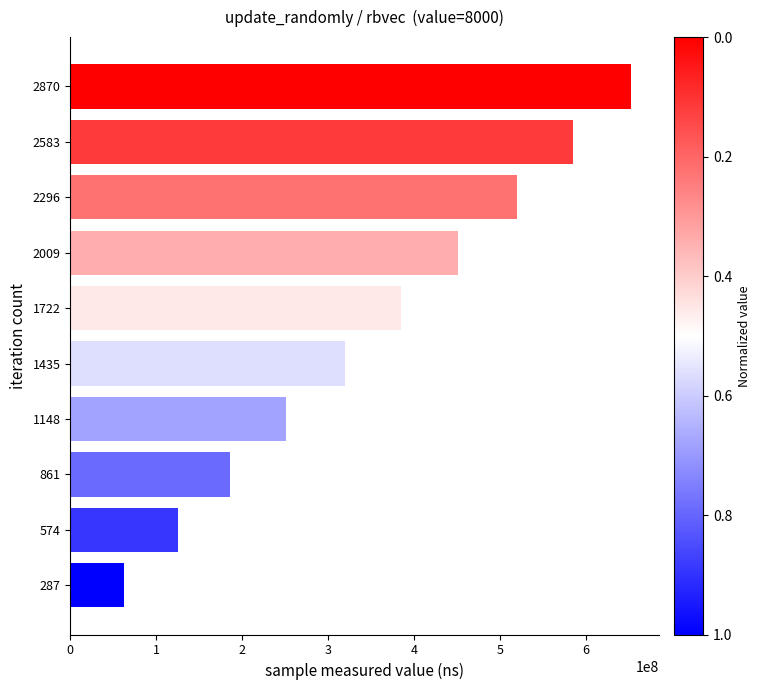

Reading bottom to top, extract all data points from this chart.

62635252	124942643	186009400	251324011	319563064	384205123	451354616	519513379	584827636	652427906